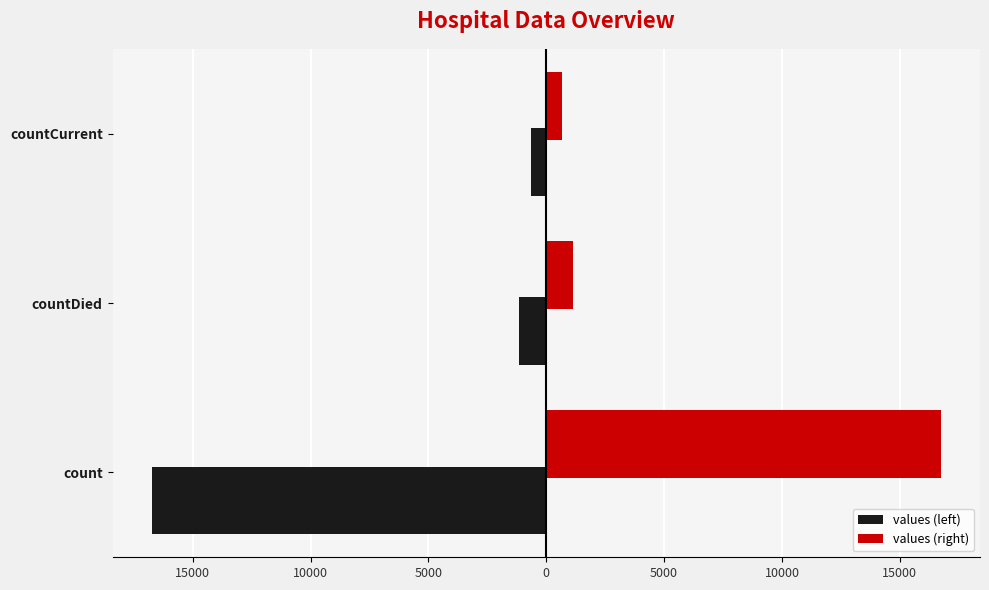

Reading left to right, extract all data points from this chart.

values (left): -16729	-1142	-668
values (right): 16729	1142	668